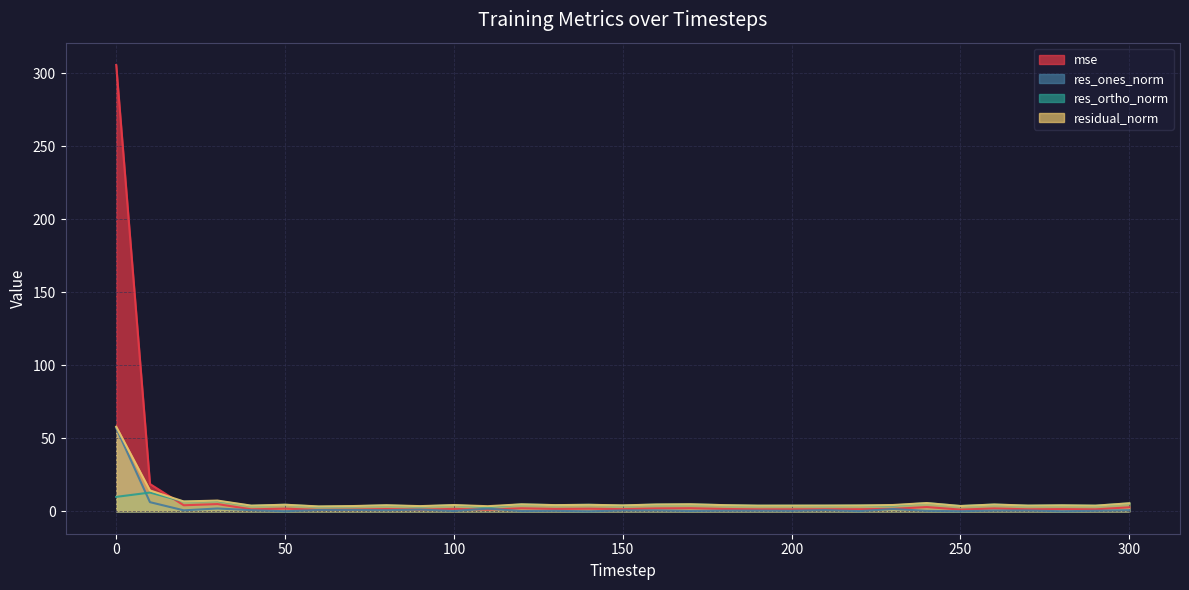

Reading left to right, list all the values displayed in this chart.

mse: 0=305.5	10=18.8	20=4.2	30=5.0	40=1.4	50=1.9	60=1.0	70=1.2	80=1.6	90=1.2	100=1.7	110=1.2	120=2.1	130=1.7	140=1.9	150=1.5	160=2.0	170=2.2	180=1.7	190=1.4	200=1.4	210=1.5	220=1.5	230=1.7	240=3.0	250=1.2	260=2.0	270=1.4	280=1.6	290=1.4	300=2.8
res_ones_norm: 0=57.1	10=6.3	20=0.7	30=2.0	40=0.8	50=0.1	60=1.0	70=1.0	80=0.8	90=1.2	100=0.3	110=1.9	120=0.2	130=0.4	140=0.1	150=0.7	160=0.7	170=0.3	180=0.5	190=0.5	200=0.4	210=0.9	220=0.2	230=1.6	240=0.4	250=0.1	260=0.6	270=0.6	280=0.1	290=0.4	300=0.8
res_ortho_norm: 0=9.9	10=12.9	20=6.8	30=7.1	40=3.9	50=4.6	60=3.3	70=3.5	80=4.1	90=3.4	100=4.3	110=3.0	120=4.8	130=4.3	140=4.5	150=4.1	160=4.7	170=4.9	180=4.3	190=3.9	200=3.9	210=3.9	220=4.1	230=4.1	240=5.7	250=3.7	260=4.7	270=3.9	280=4.2	290=3.9	300=5.5
residual_norm: 0=58.0	10=14.4	20=6.8	30=7.4	40=3.9	50=4.6	60=3.4	70=3.7	80=4.2	90=3.6	100=4.3	110=3.6	120=4.8	130=4.3	140=4.5	150=4.1	160=4.7	170=4.9	180=4.3	190=3.9	200=4.0	210=4.0	220=4.1	230=4.4	240=5.7	250=3.7	260=4.7	270=4.0	280=4.2	290=3.9	300=5.6